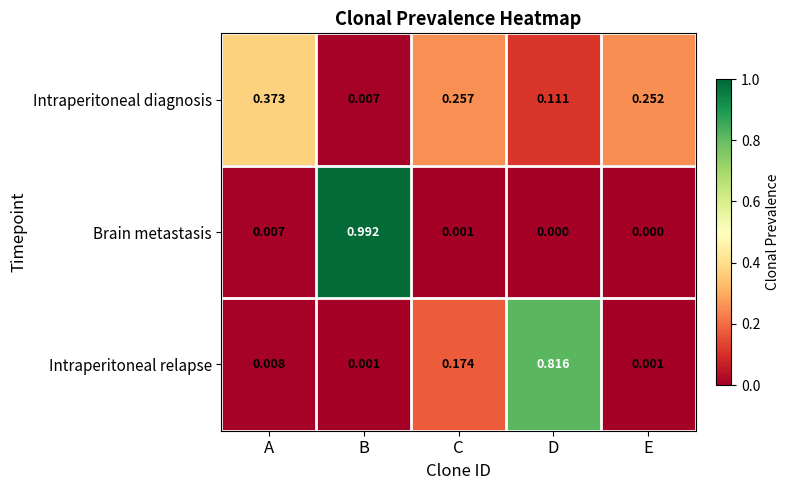

Which label corresponds to the largest value in the chart?

B